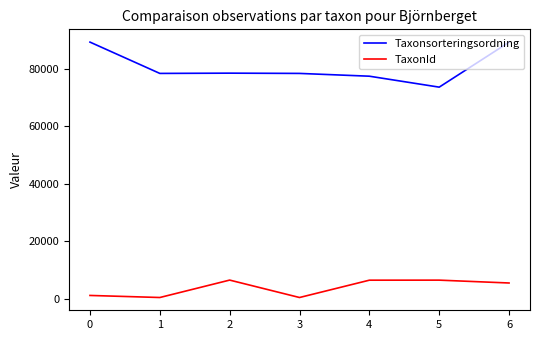

True or false: TaxonId and Taxonsorteringsordning intersect in this chart.

False